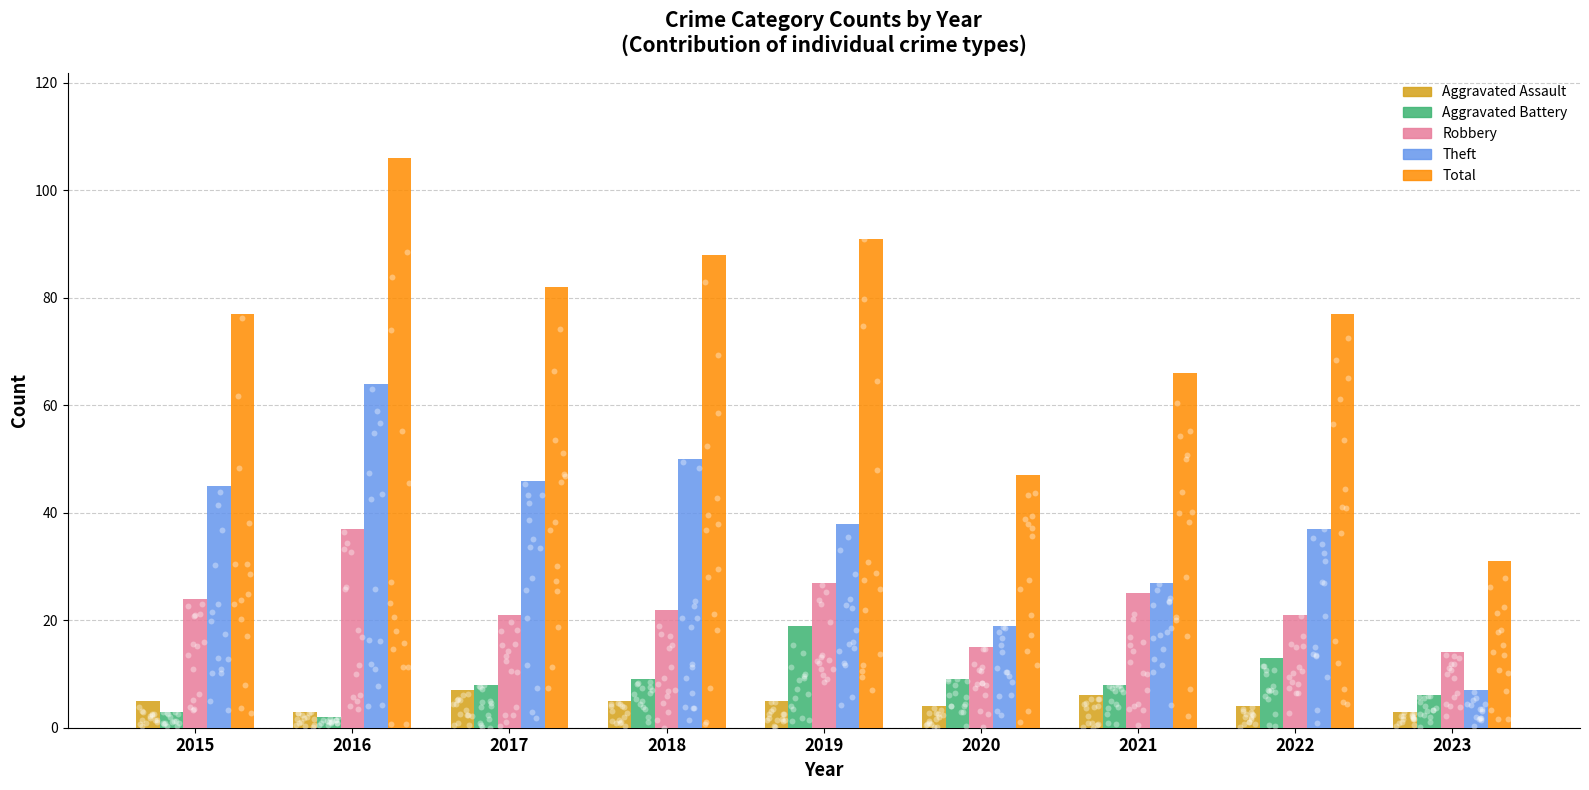

What are all the series names shown in the legend?

Aggravated Assault, Aggravated Battery, Robbery, Theft, Total